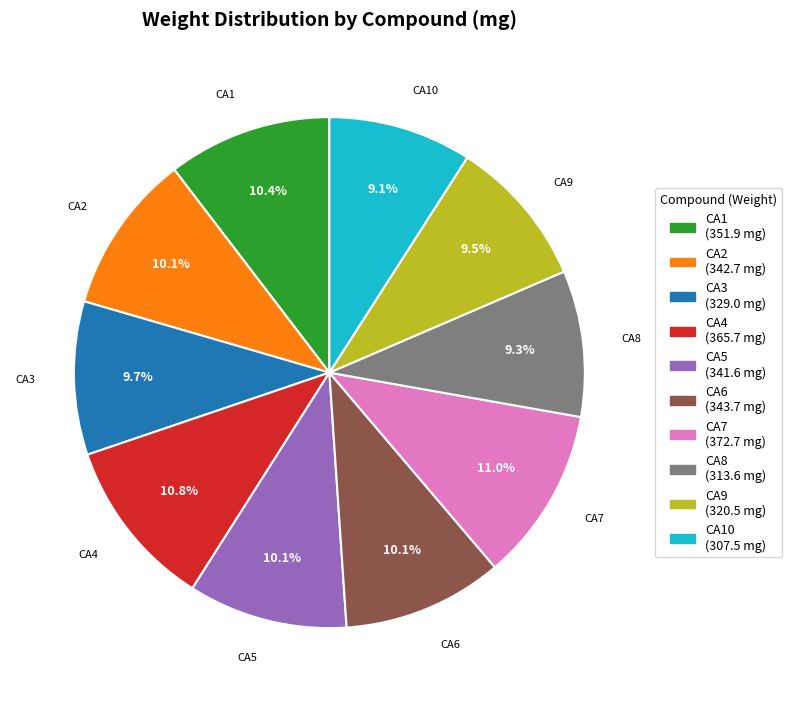

How many slices are in this pie chart?

10